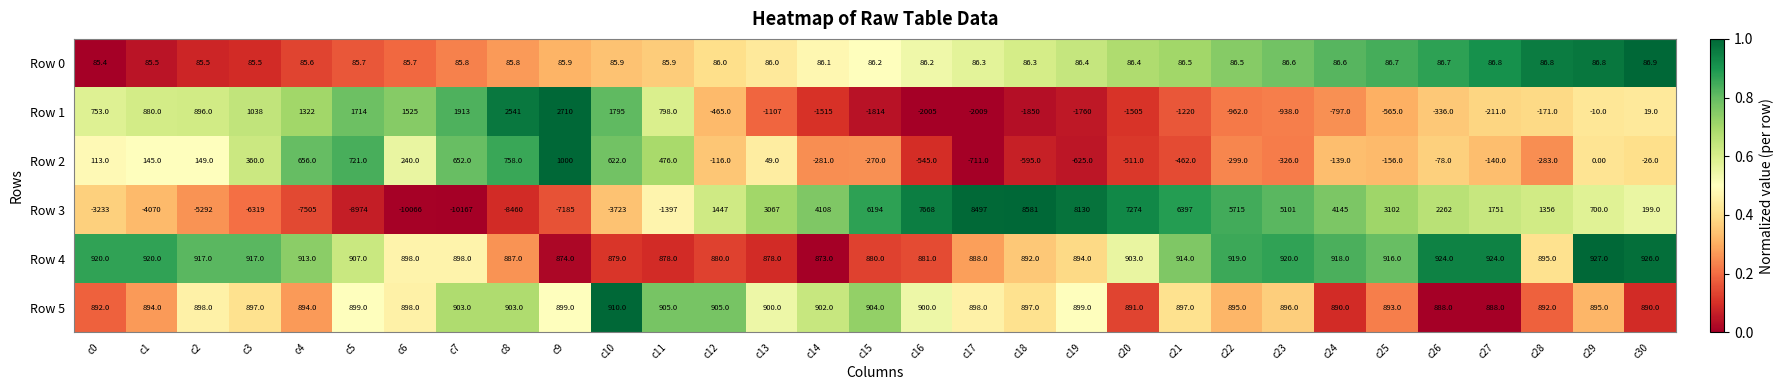

At which category is the sum across all series the highest?

c18